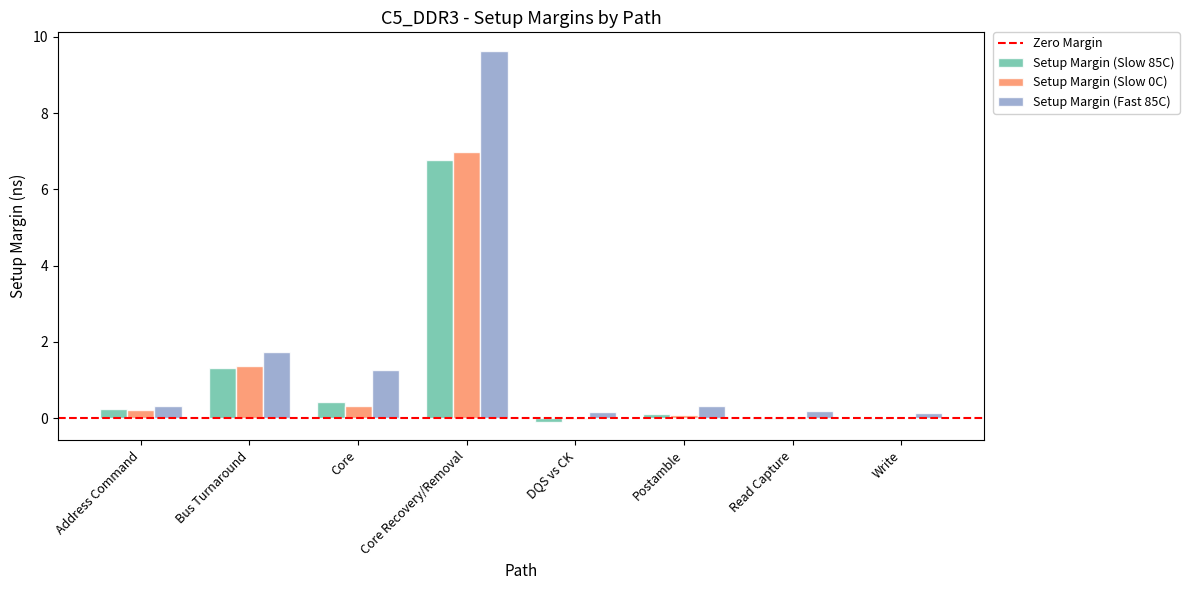

Are the bars horizontal?

No